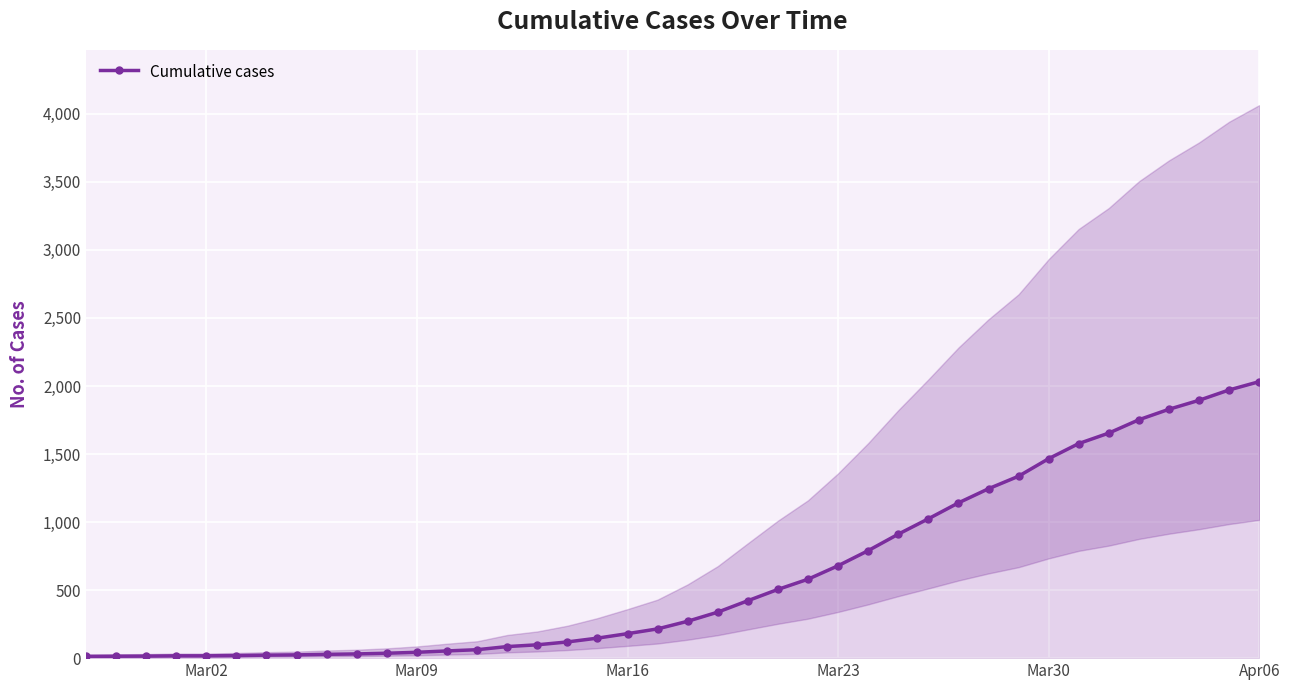

What is the highest value of the Cumulative cases series?

2032